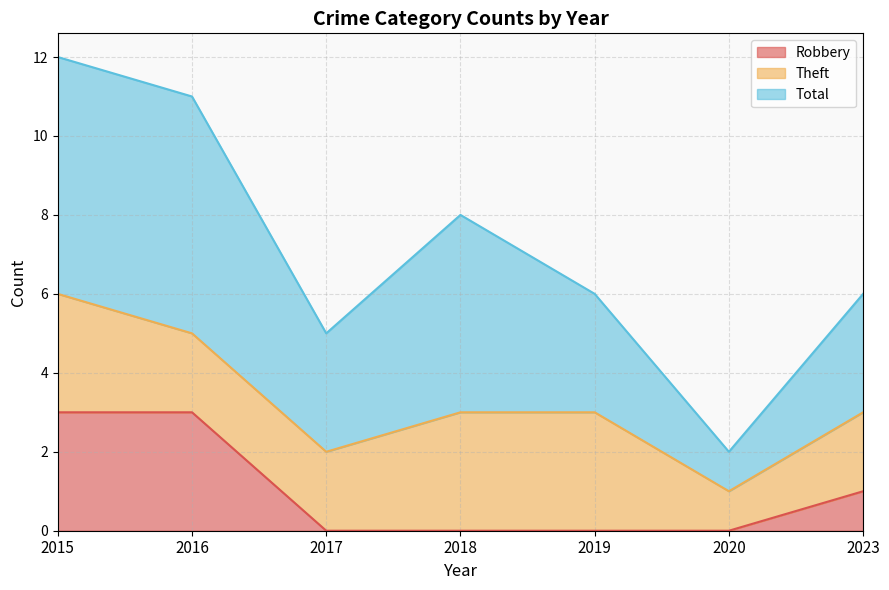

True or false: Total and Robbery intersect in this chart.

False